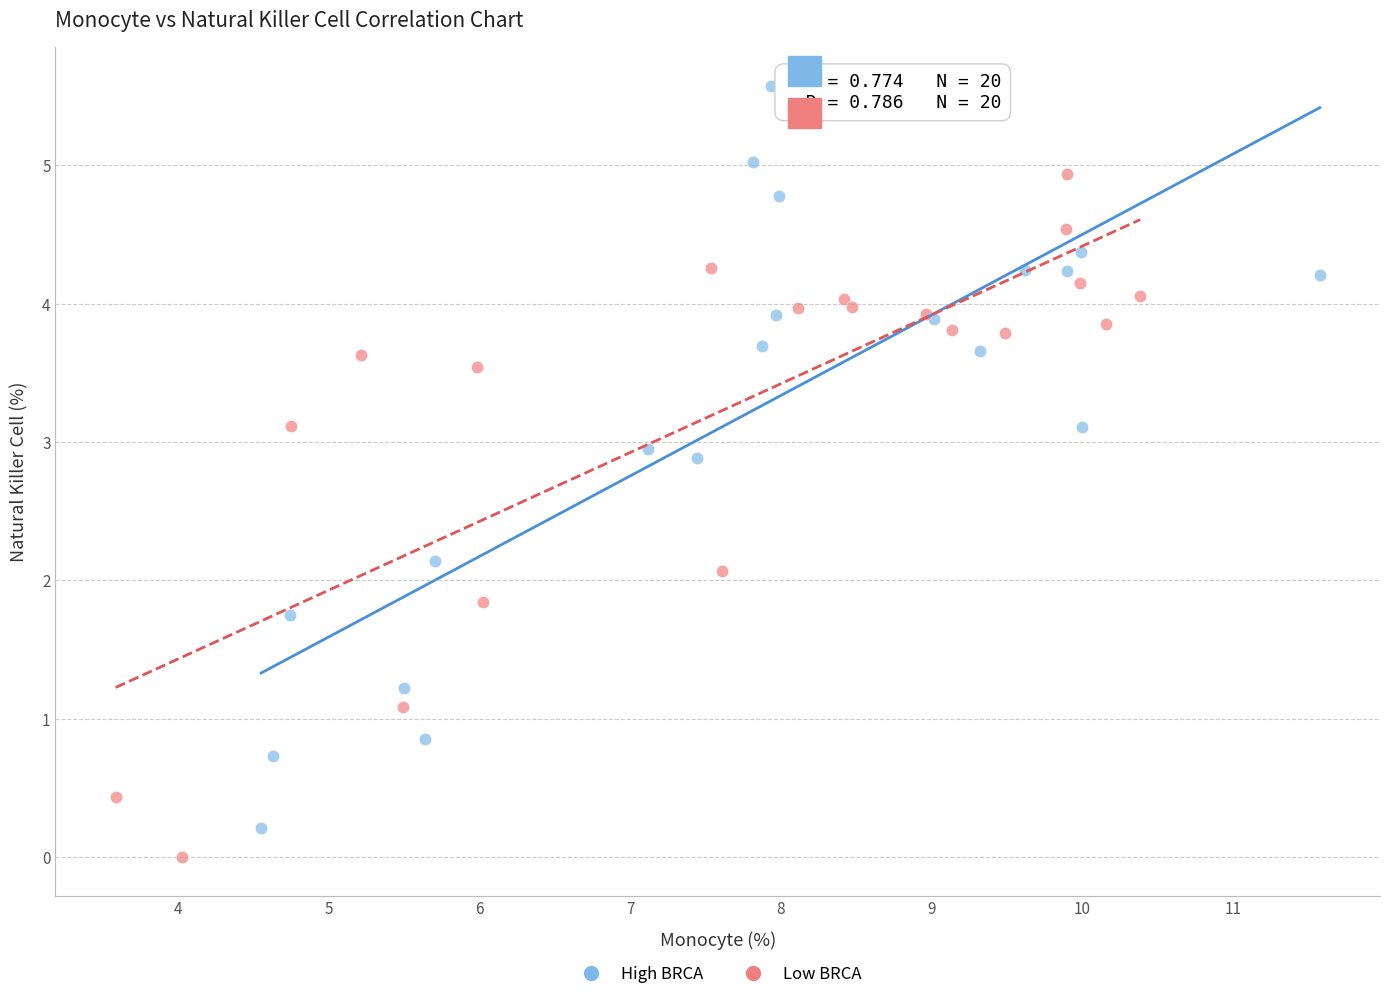

Which series has the largest Y range (max minus min)?

High BRCA